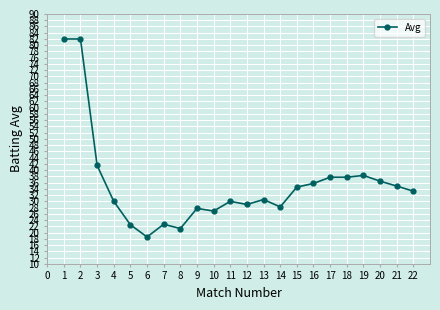

True or false: there are more than 2 points higher than both neighbors.

True